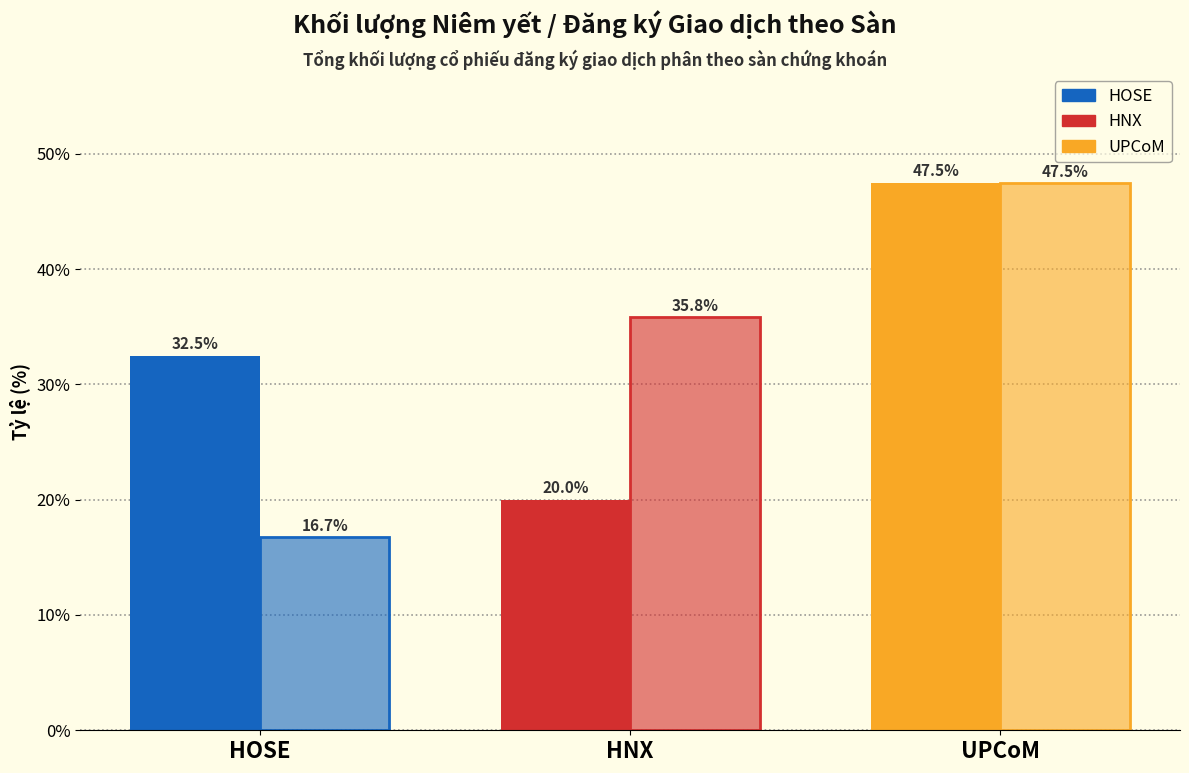

Count the number of categories in the chart.

3